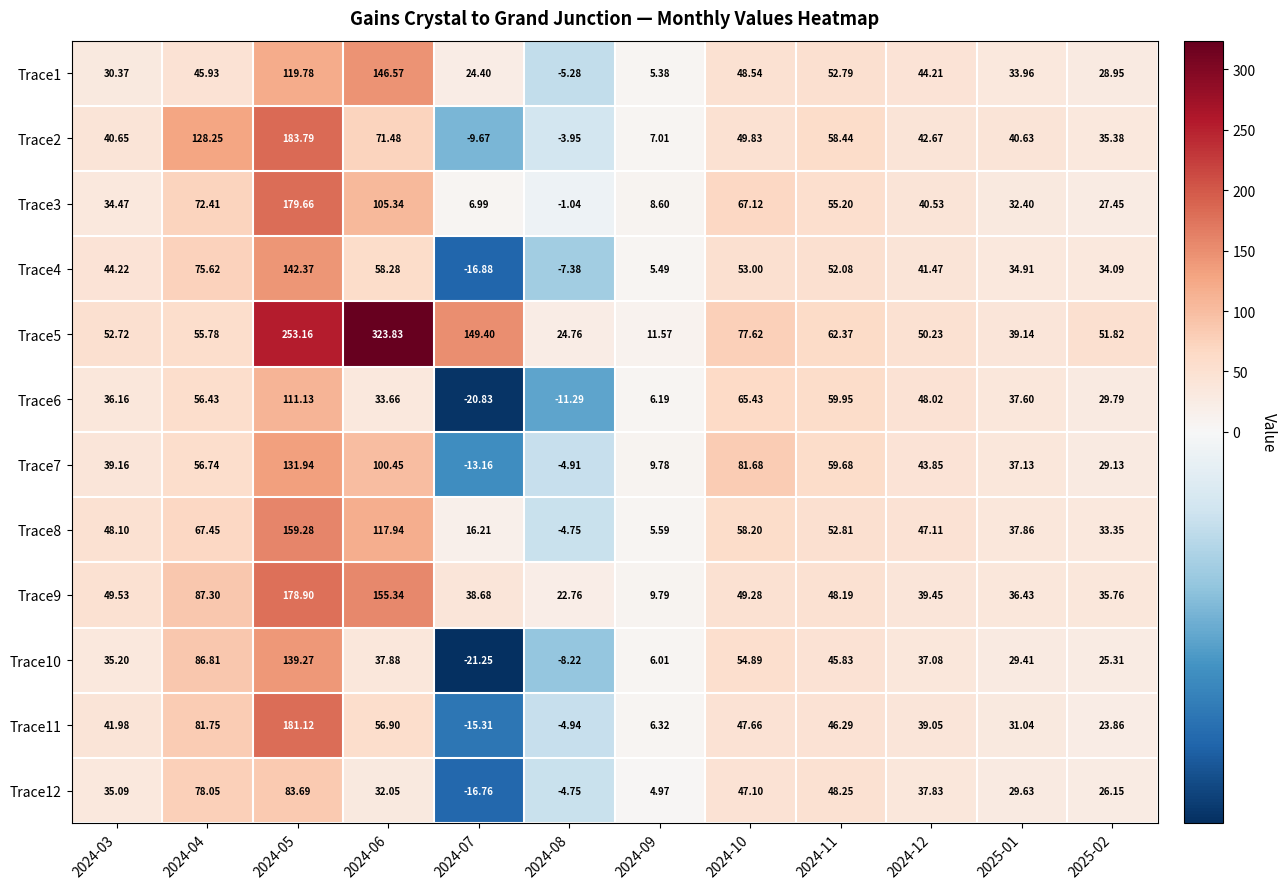

Which series has the largest total across all categories?

Trace5